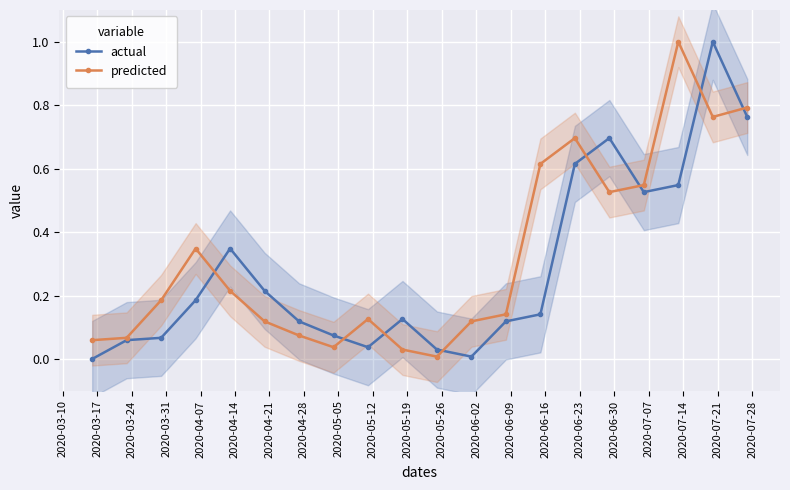

True or false: actual and predicted intersect in this chart.

True